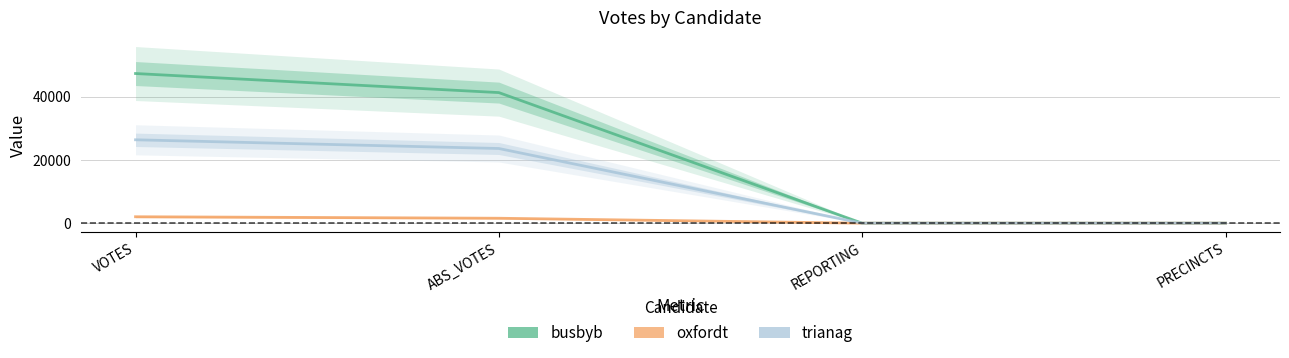

Where does the trianag series first go above 23660?

VOTES